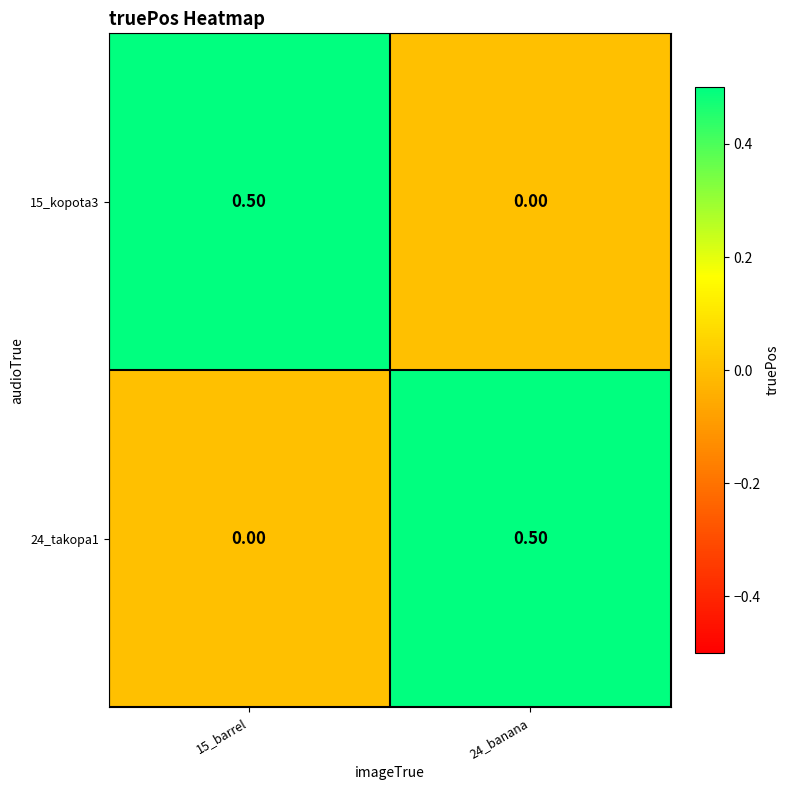

What is the difference between the highest and lowest values at 24_banana?

0.5